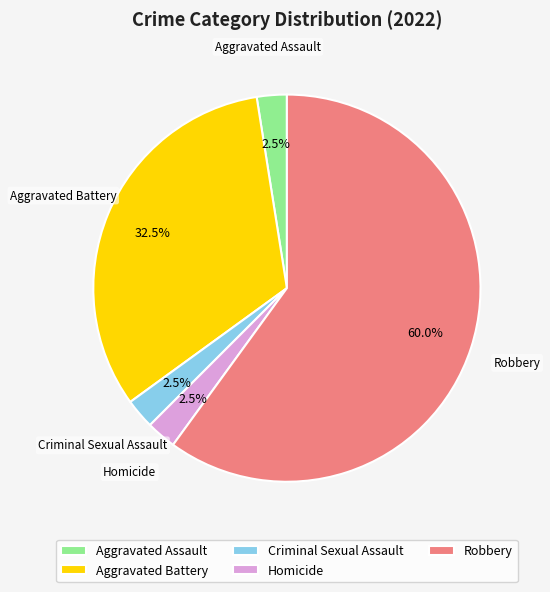

What is the majority slice?

Robbery